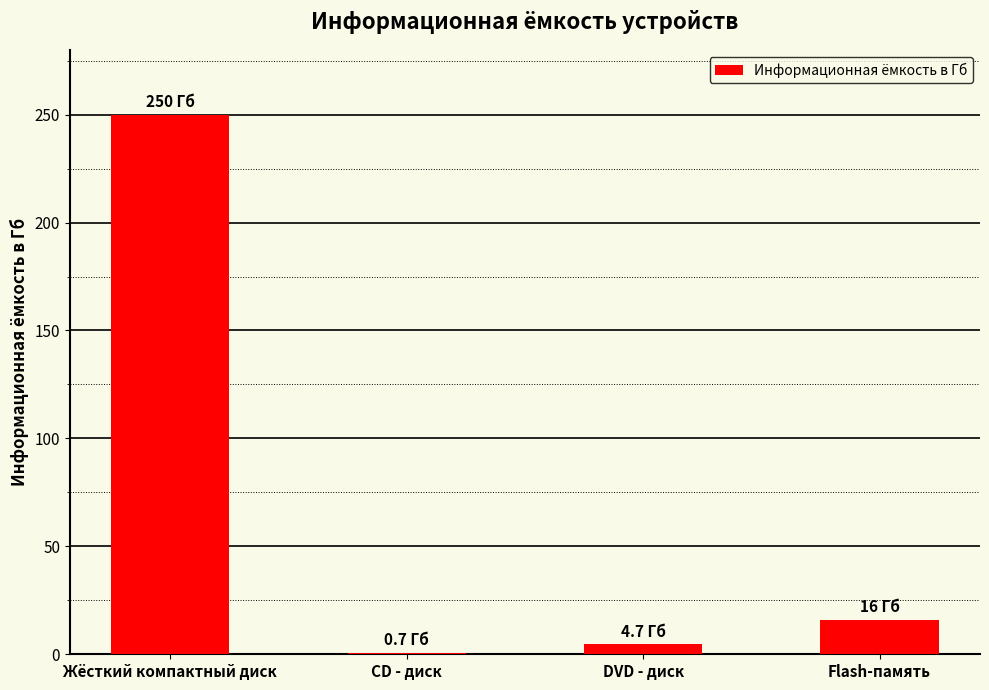

Read the value at Flash-память.

16.0